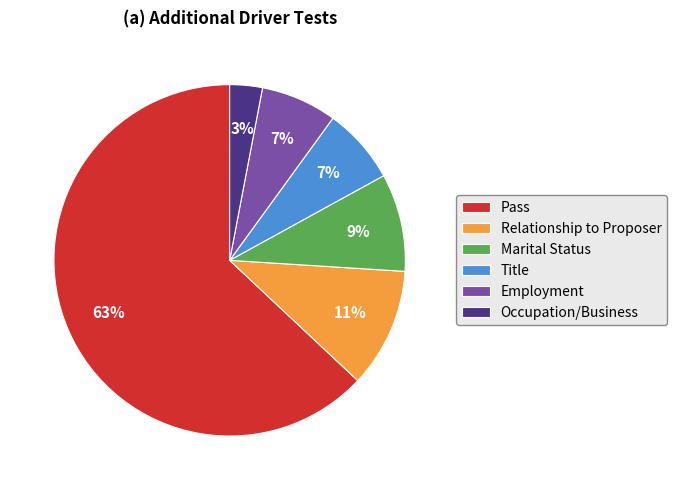

Is it true that Employment is 7% of the pie?

True